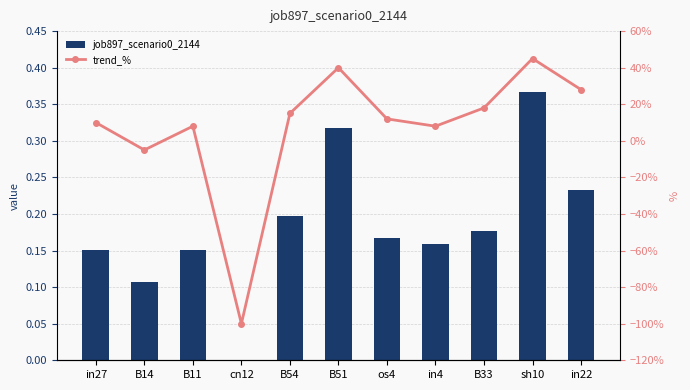

True or false: job897_scenario0_2144 has a value of 0.3 at B51.

True